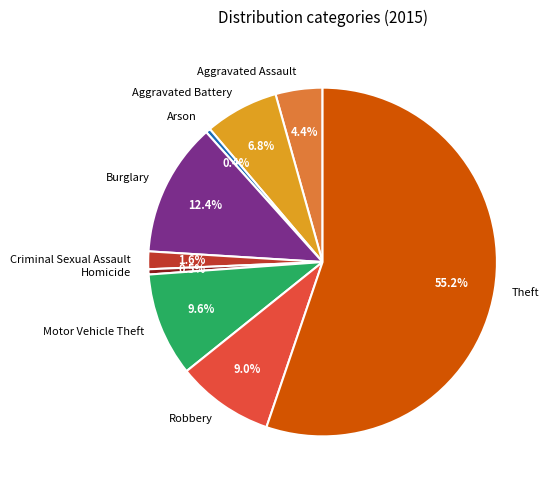

What percentage is NOT represented by Burglary?

87.6%